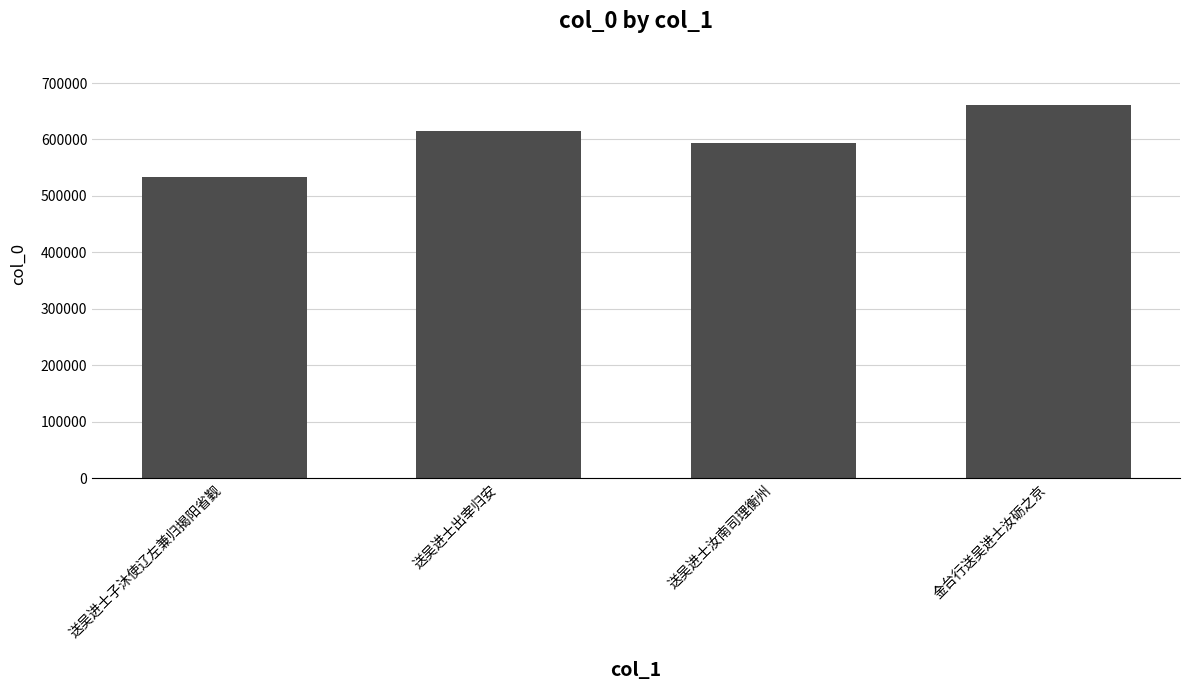

Reading left to right, extract all data points from this chart.

送吴进士子沐使辽左兼归揭阳省觐=533606	送吴进士出宰归安=615806	送吴进士汝南司理衡州=593665	金台行送吴进士汝砺之京=661372